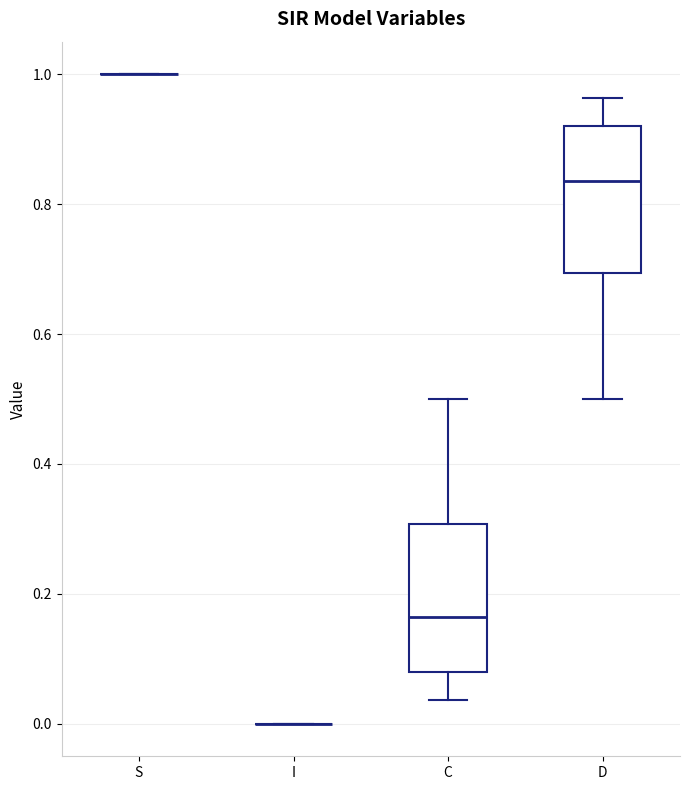

Reading left to right, read every box against the y-axis: the position of its median line, the range the box covers, and the ends of its whiskers. The values are not printed on the chart, so give them approximately, as read against the axis.

S: box collapsed to a line at 1.00, whiskers 1.00 to 1.00
I: box collapsed to a line at 0.00, whiskers 0.00 to 0.00
C: median 0.16, box 0.08 to 0.30, whiskers 0.04 to 0.50
D: median 0.84, box 0.70 to 0.92, whiskers 0.50 to 0.96